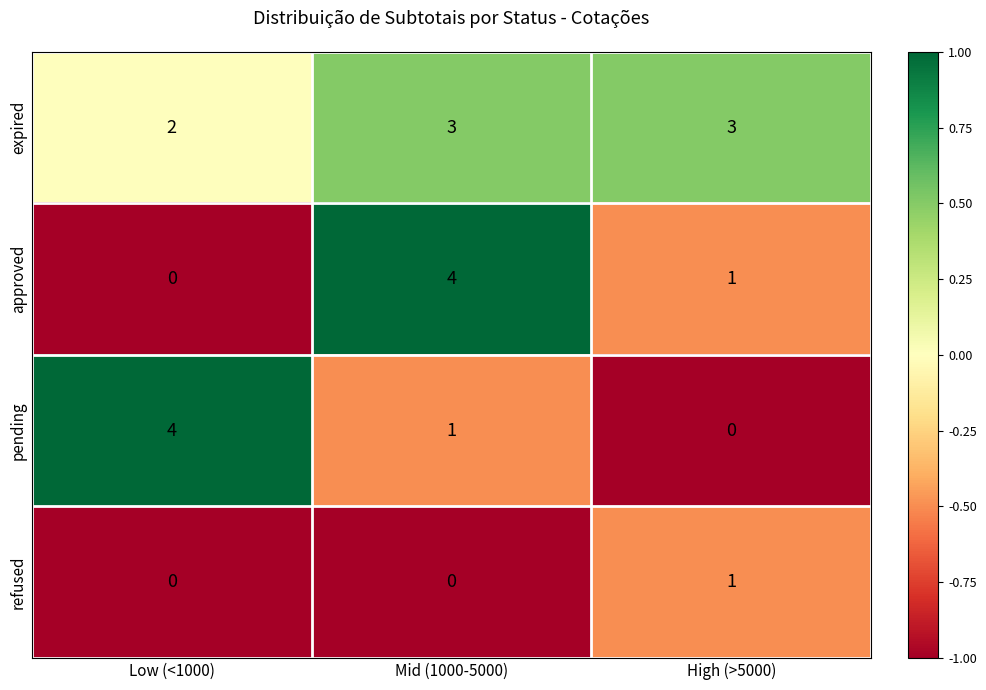

Which series has the largest total across all categories?

expired